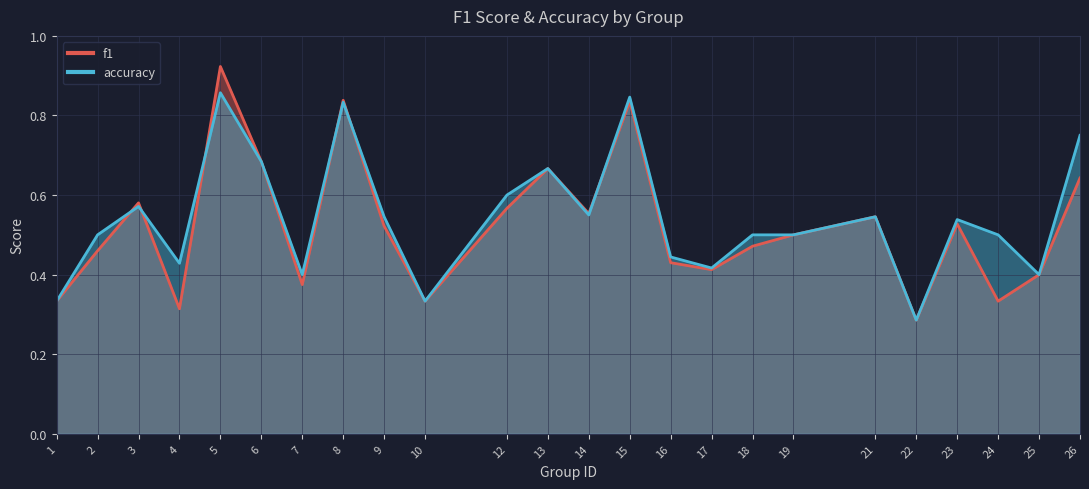

Count the number of data series in this chart.

2